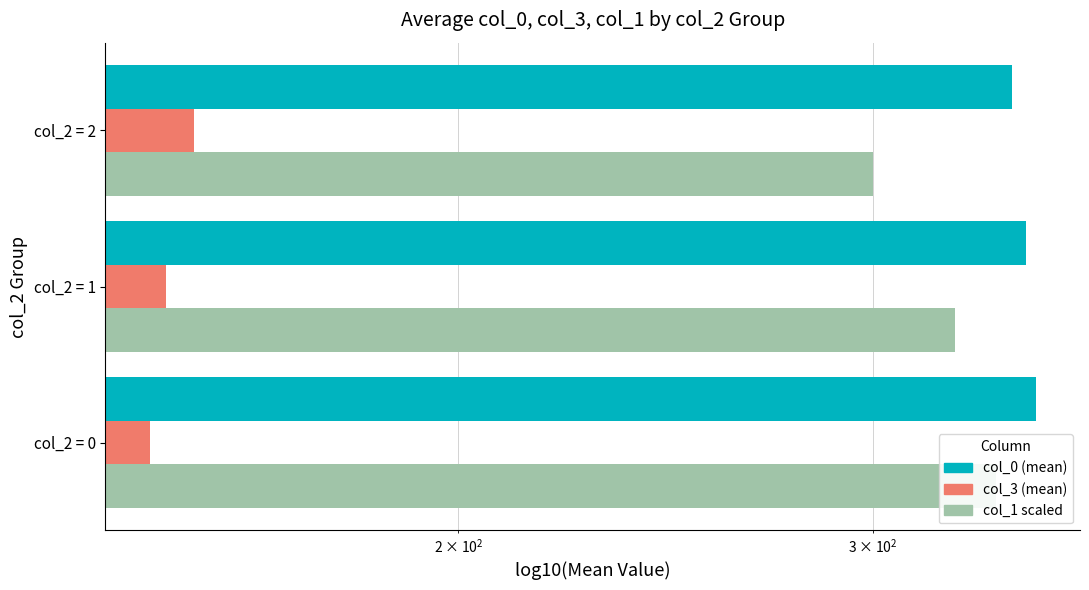

Are the bars grouped side by side (vs. stacked)?

Yes